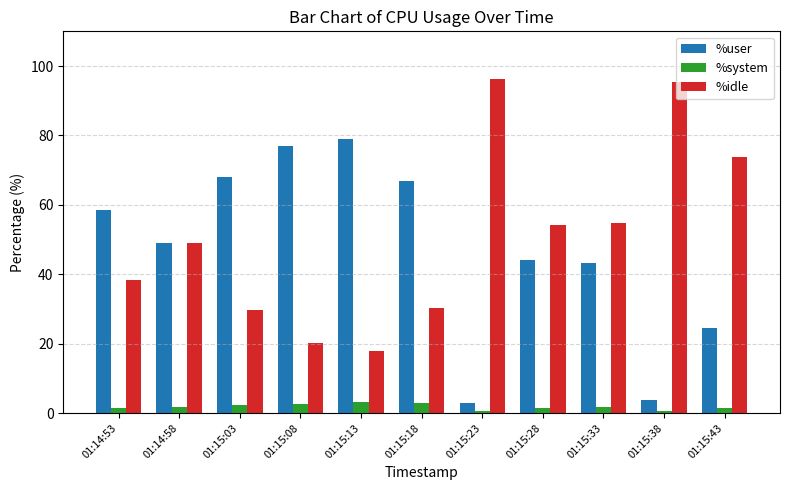

At which label does %idle reach its minimum?

01:15:13